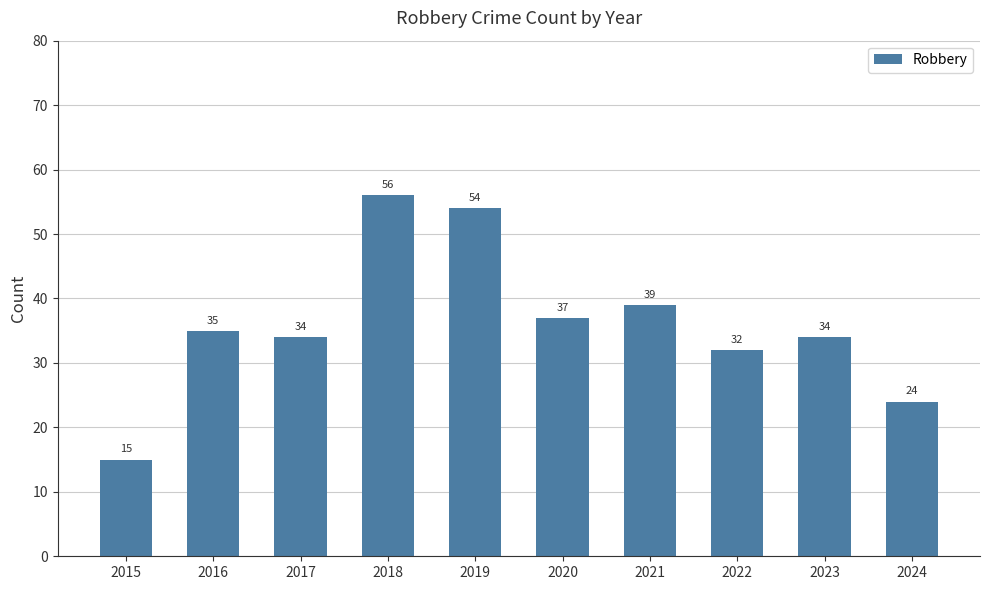

How many values are below 35?

5